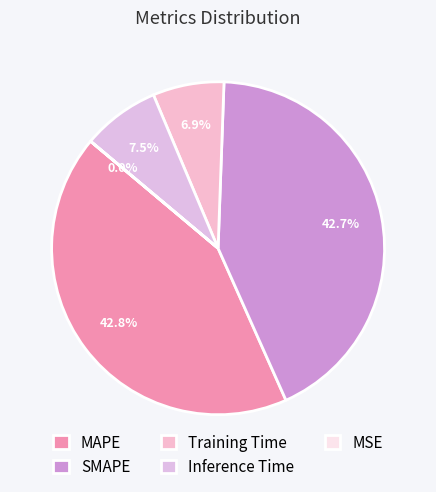

Which category has the biggest portion of the pie?

MAPE